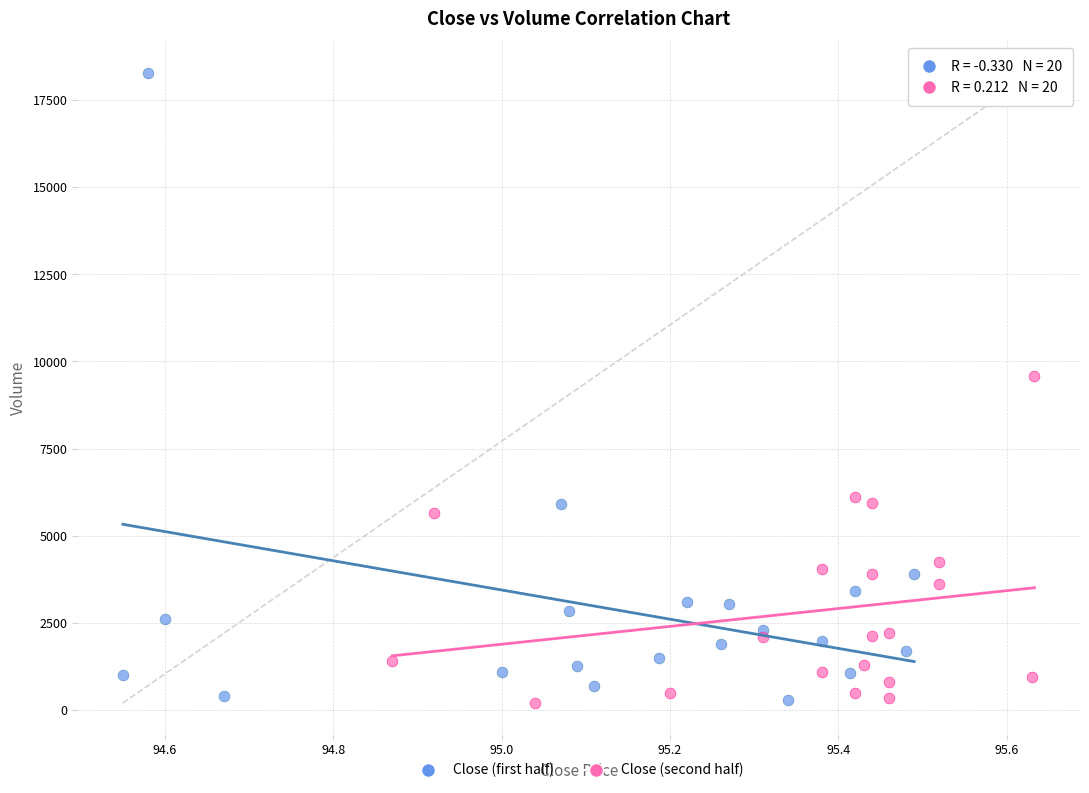

Which series reaches the maximum Y coordinate?

Close (first half)